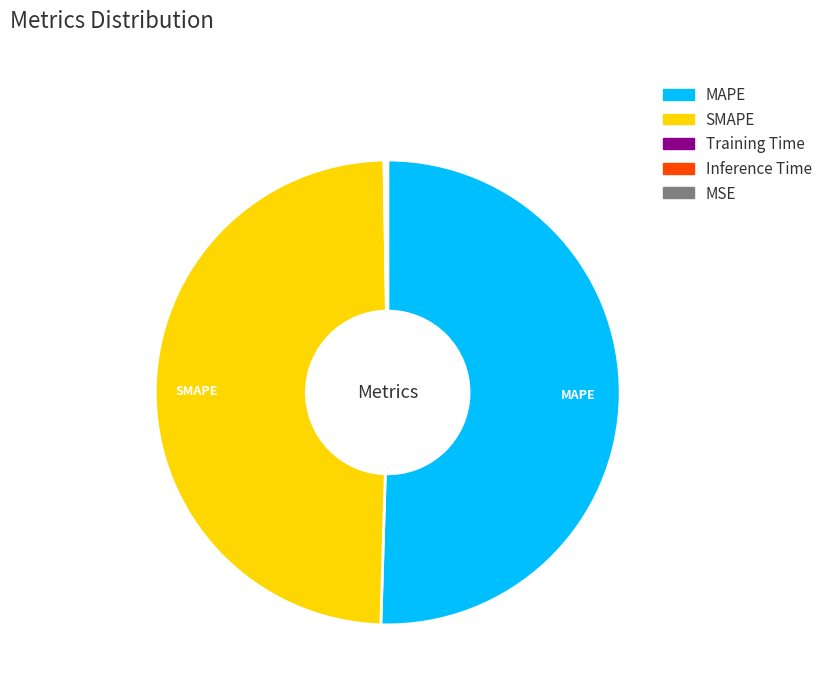

Does any single category account for the majority?

Yes